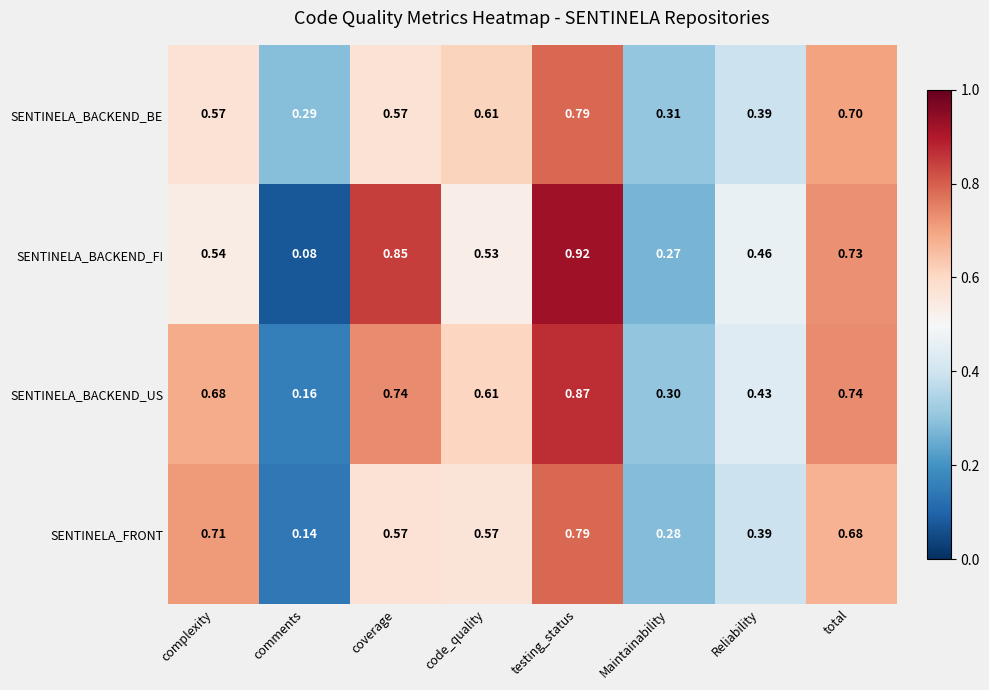

Which series has the largest range (max minus min)?

SENTINELA_BACKEND_FI